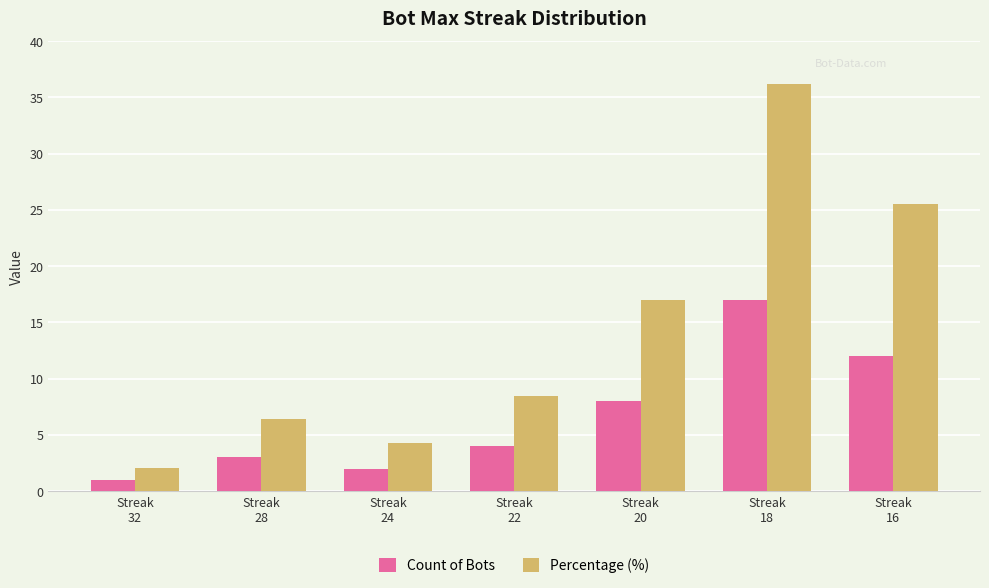

Does the chart contain any negative values?

No